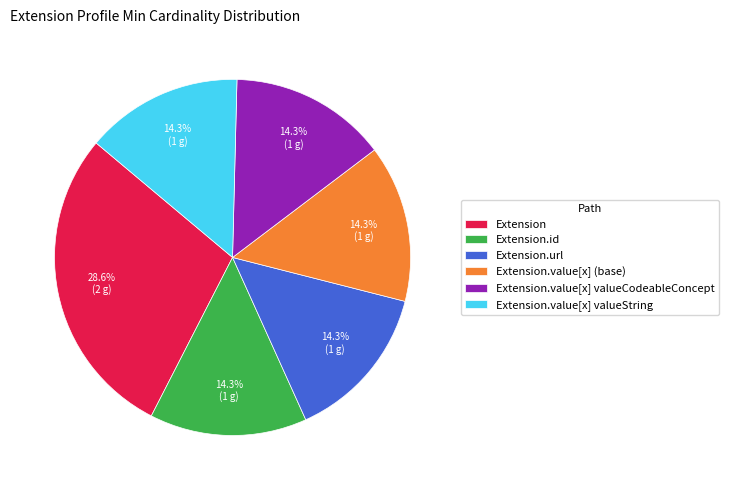

Which category has the biggest portion of the pie?

Extension